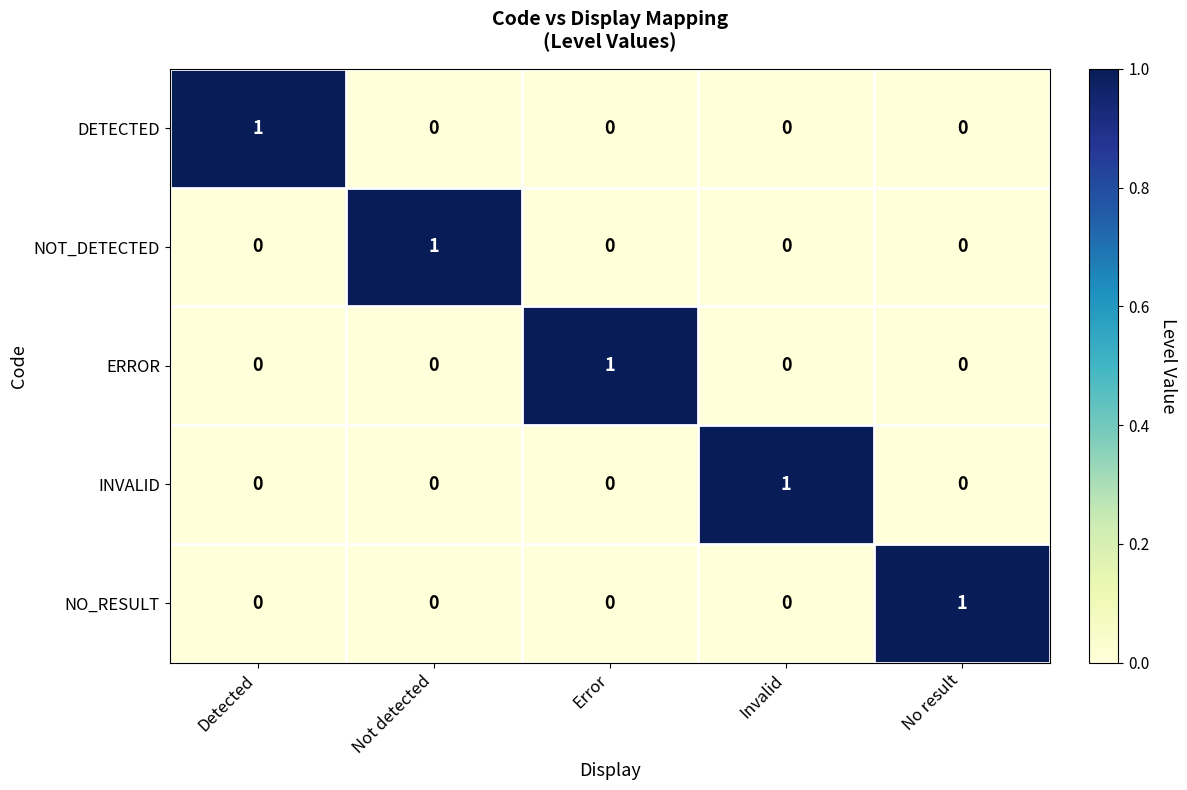

What is the maximum value shown in the chart?

1